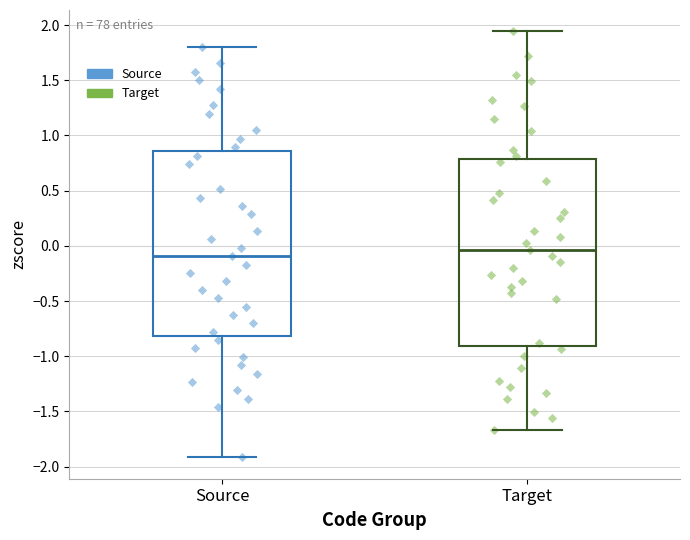

Which box has the lowest median line?

Source